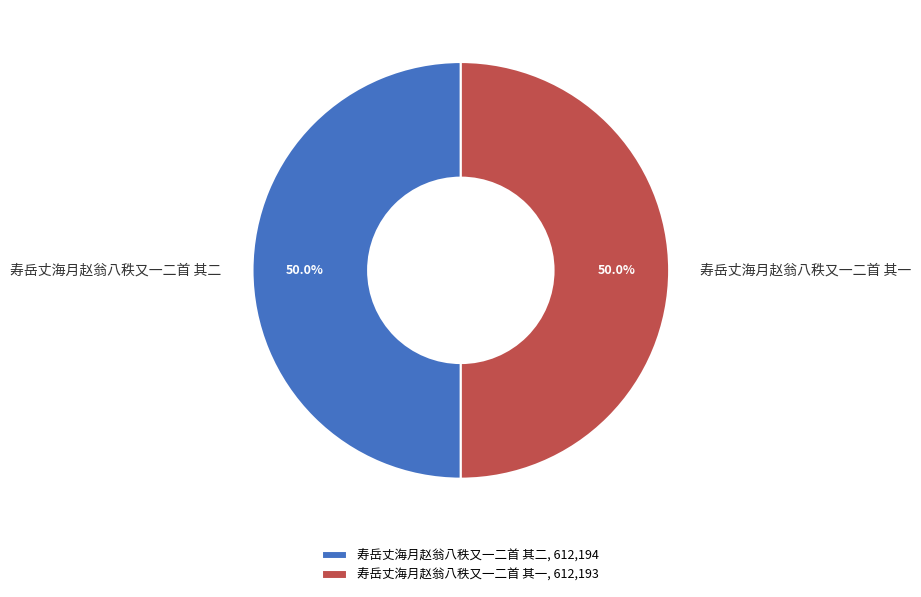

What percentage is the 寿岳丈海月赵翁八秩又一二首 其二 slice, to the nearest percent?

50%